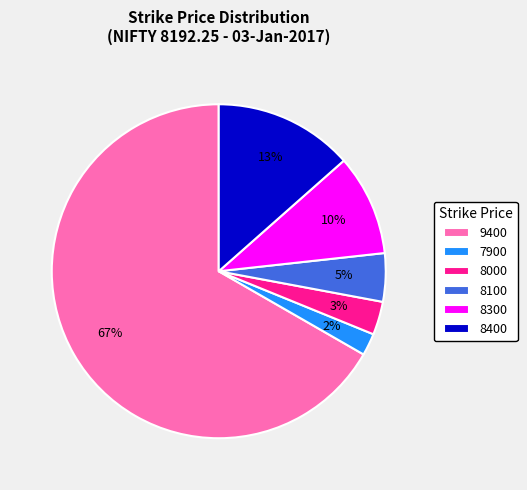

Is the sum of 7900 and 8100 greater than half?

No